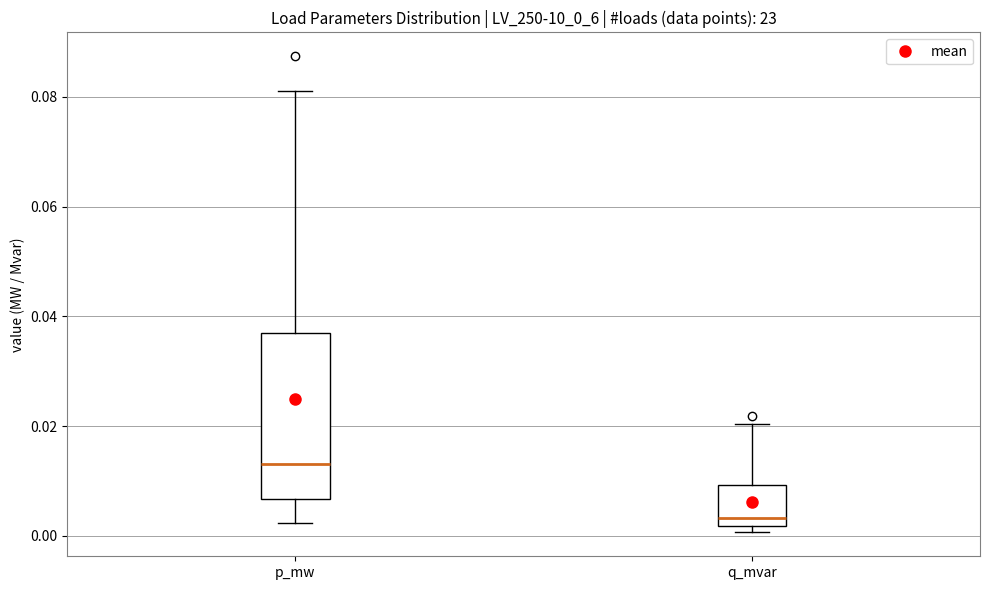

Reading left to right, transcribe this box plot: for each box, give where its median line is, the range the box spans, and where its two whiskers end, as read against the y-axis. The values are not printed on the chart, so give them approximately, as read against the axis.

p_mw: median 0.014, box 0.006 to 0.036, whiskers 0.002 to 0.082
q_mvar: median 0.004, box 0.002 to 0.010, whiskers 0.000 to 0.020